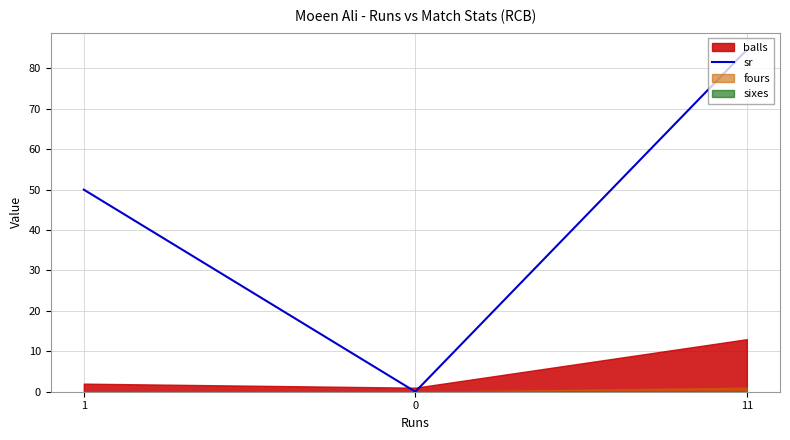

Where does the data first go above 50?

11